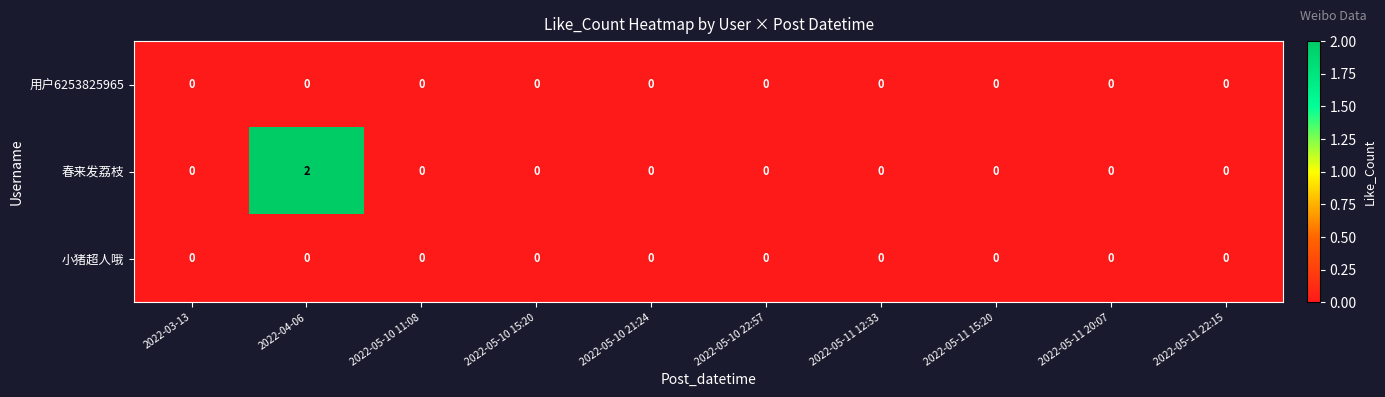

Reading left to right, transcribe all the data shown in this chart.

用户6253825965: 0	0	0	0	0	0	0	0	0	0
春来发荔枝: 0	2	0	0	0	0	0	0	0	0
小猪超人哦: 0	0	0	0	0	0	0	0	0	0